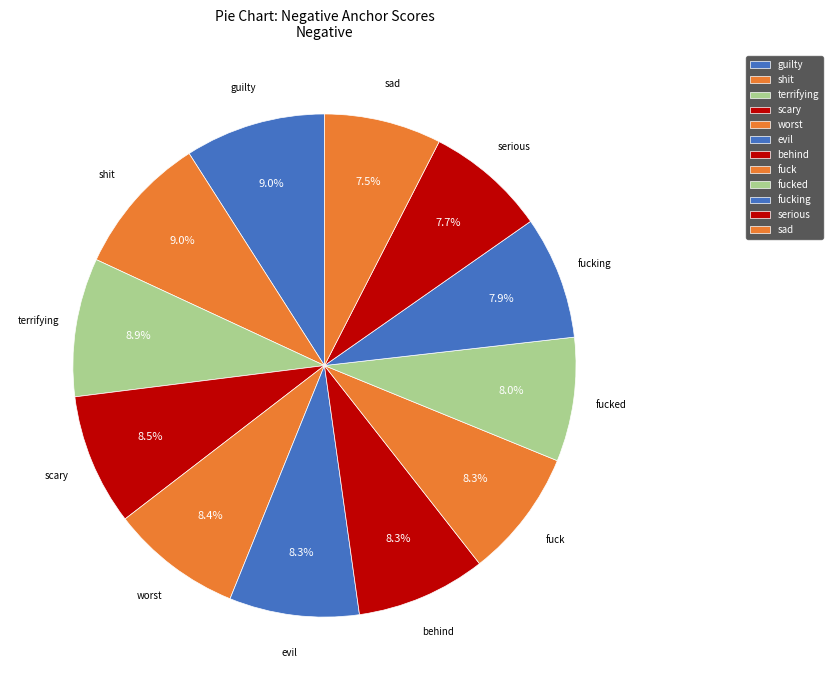

How many slices are in this pie chart?

12